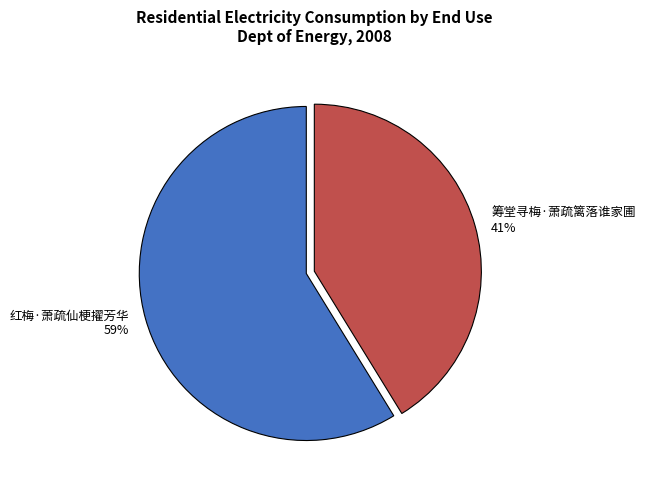

What percentage is the 筹堂寻梅·萧疏篱落谁家圃 slice, to the nearest percent?

41%